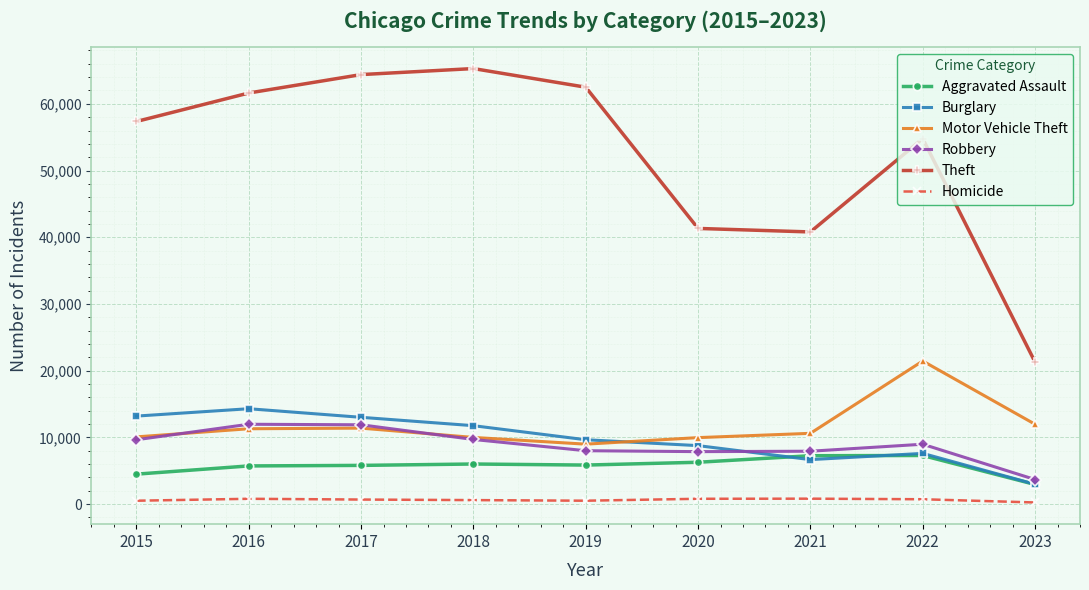

Which series has the widest spread of values?

Theft